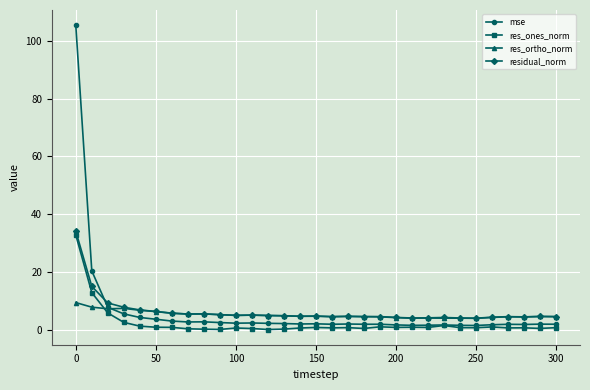

What is the value of the mse point at the 10th from the left?

2.4